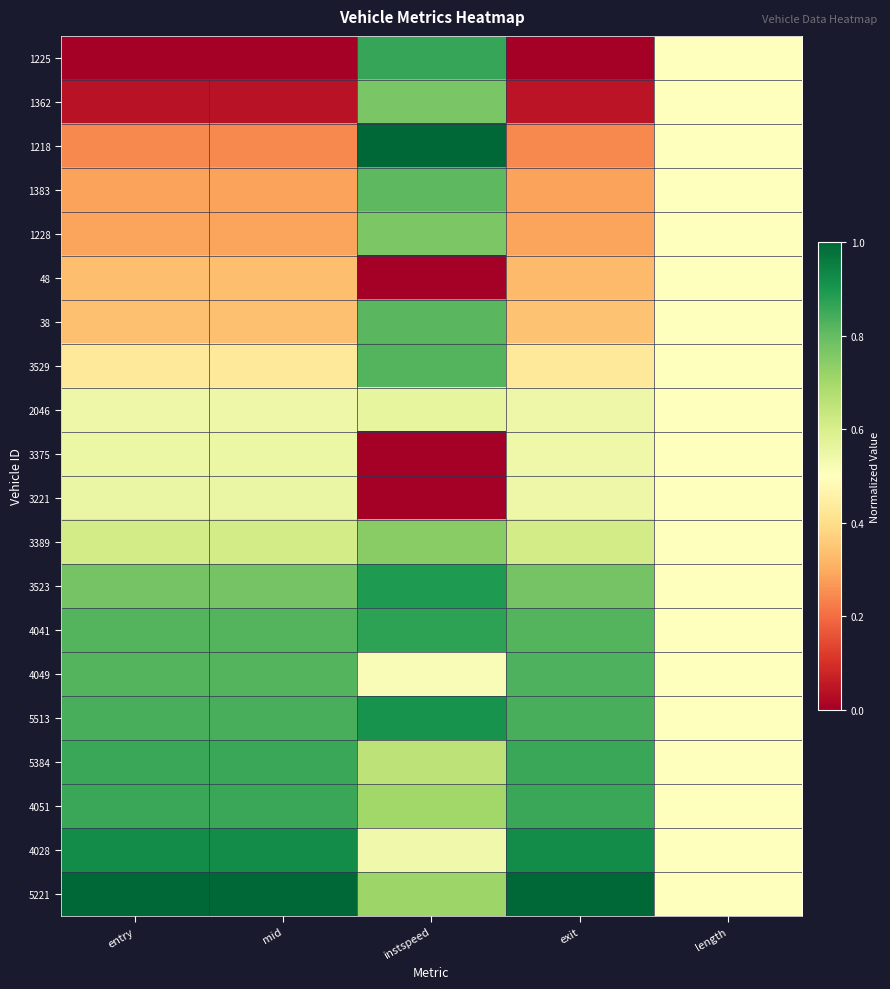

Reading left to right, transcribe all the data shown in this chart.

1225: entry=0.0	mid=0.0	instspeed=0.9	exit=0.0	length=0.5
1362: entry=0.0	mid=0.0	instspeed=0.8	exit=0.0	length=0.5
1218: entry=0.2	mid=0.2	instspeed=1.0	exit=0.2	length=0.5
1383: entry=0.3	mid=0.3	instspeed=0.8	exit=0.3	length=0.5
1228: entry=0.3	mid=0.3	instspeed=0.8	exit=0.3	length=0.5
48: entry=0.3	mid=0.3	instspeed=0.0	exit=0.3	length=0.5
38: entry=0.3	mid=0.3	instspeed=0.8	exit=0.3	length=0.5
3529: entry=0.4	mid=0.4	instspeed=0.8	exit=0.4	length=0.5
2046: entry=0.5	mid=0.5	instspeed=0.6	exit=0.5	length=0.5
3375: entry=0.5	mid=0.5	instspeed=0.0	exit=0.5	length=0.5
3221: entry=0.6	mid=0.6	instspeed=0.0	exit=0.5	length=0.5
3389: entry=0.6	mid=0.6	instspeed=0.7	exit=0.6	length=0.5
3523: entry=0.8	mid=0.8	instspeed=0.9	exit=0.8	length=0.5
4041: entry=0.8	mid=0.8	instspeed=0.9	exit=0.8	length=0.5
4049: entry=0.8	mid=0.8	instspeed=0.5	exit=0.8	length=0.5
5513: entry=0.8	mid=0.8	instspeed=0.9	exit=0.8	length=0.5
5384: entry=0.9	mid=0.9	instspeed=0.7	exit=0.9	length=0.5
4051: entry=0.9	mid=0.9	instspeed=0.7	exit=0.9	length=0.5
4028: entry=0.9	mid=0.9	instspeed=0.5	exit=0.9	length=0.5
5221: entry=1.0	mid=1.0	instspeed=0.7	exit=1.0	length=0.5